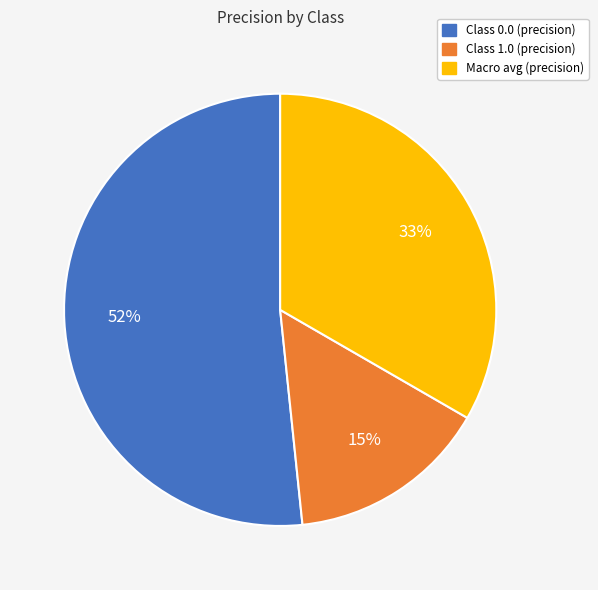

To the nearest percent, what is the difference between the largest and smallest slice percentages?

37%